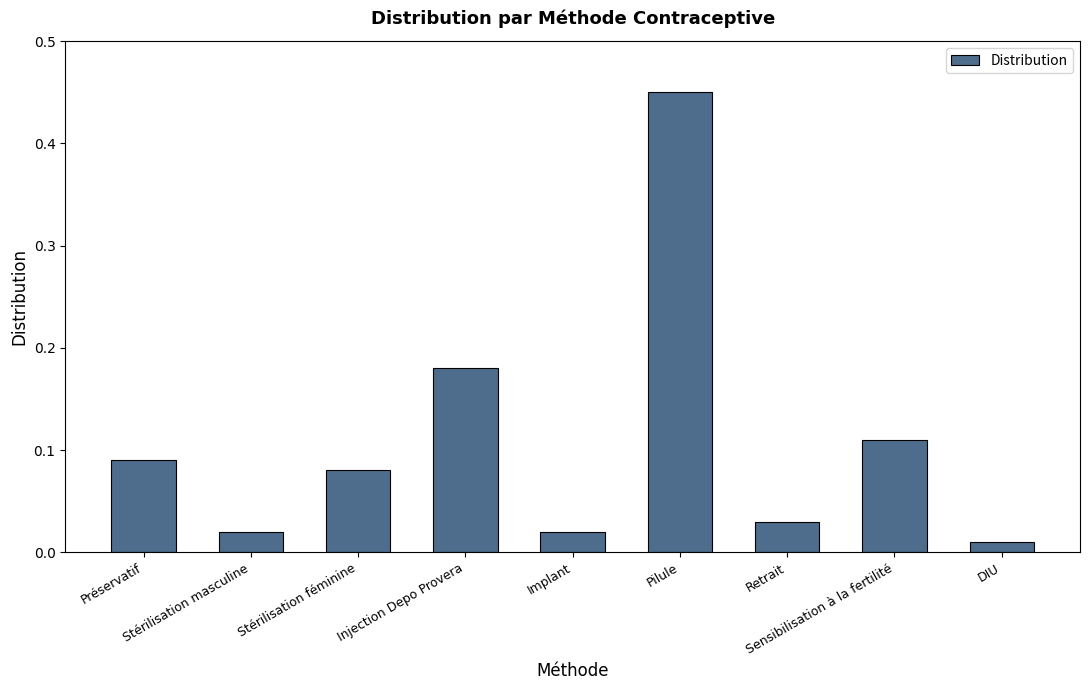

Which category has the lowest value across all series?

DIU